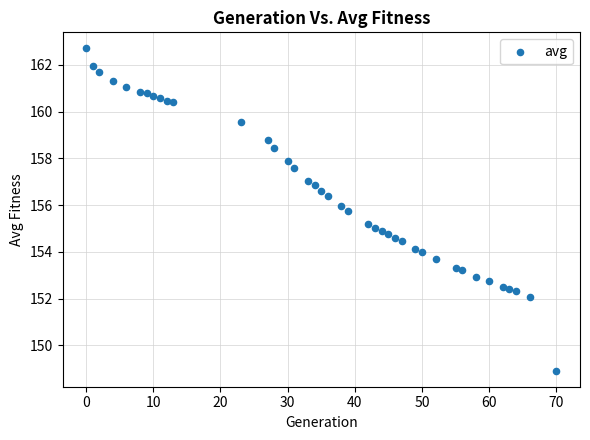

What is the range of X values (max minus min)?

70.0